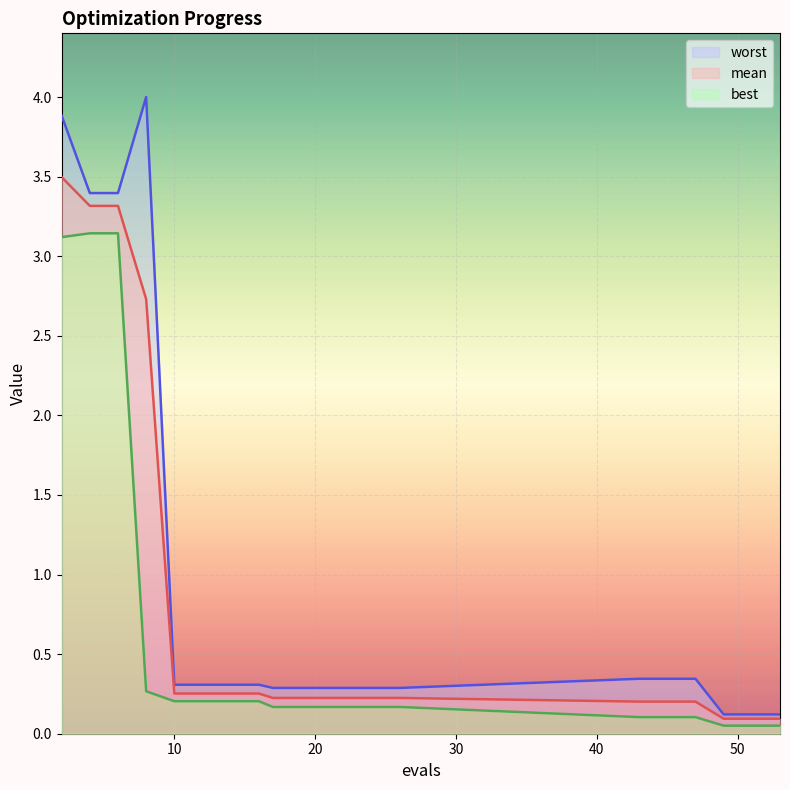

Which category has the highest value across all series?

8